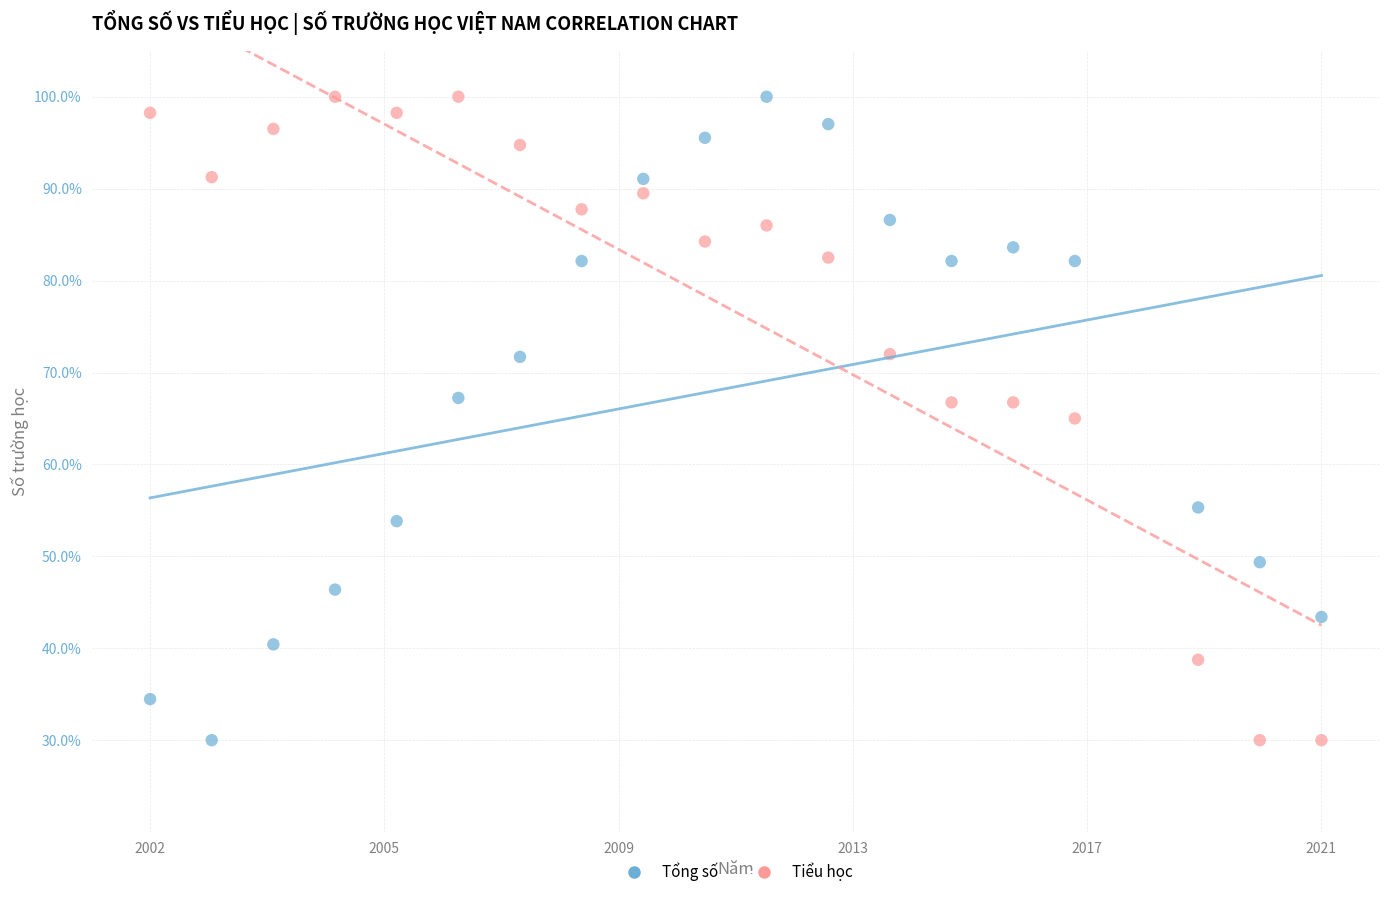

What is the X range (max minus min) for the scatter plot?

1.0